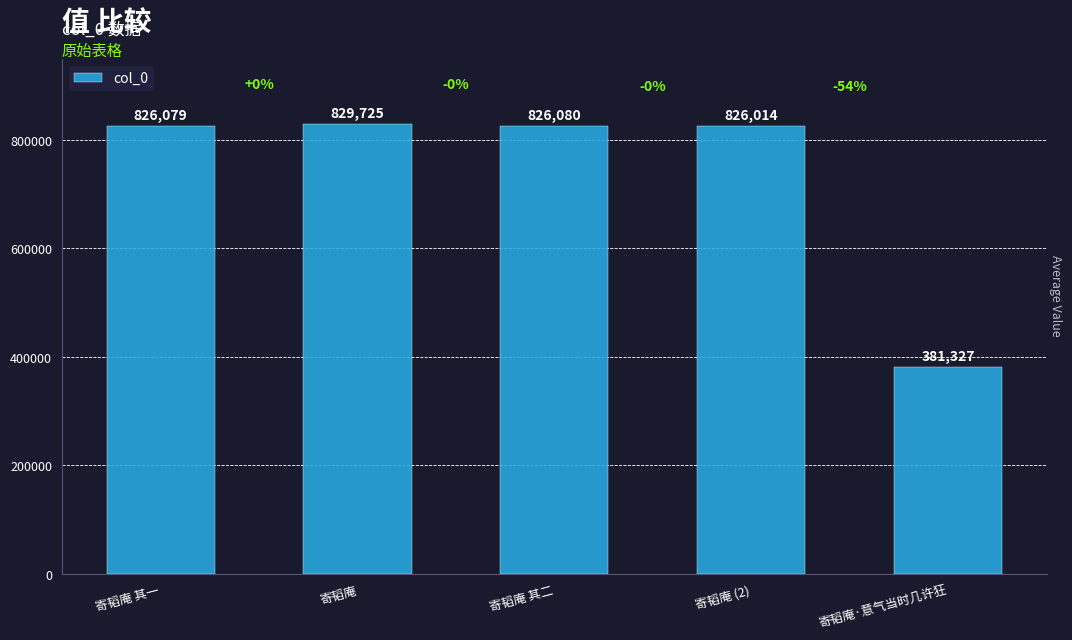

What is the average value?

737845